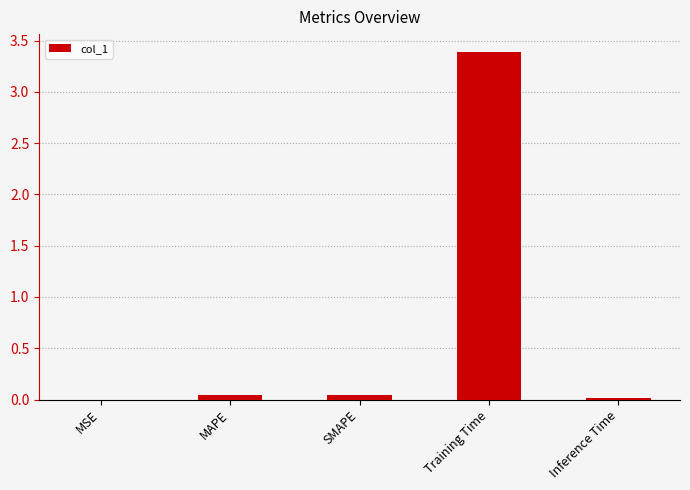

True or false: the data shows 0.0 at SMAPE.

True